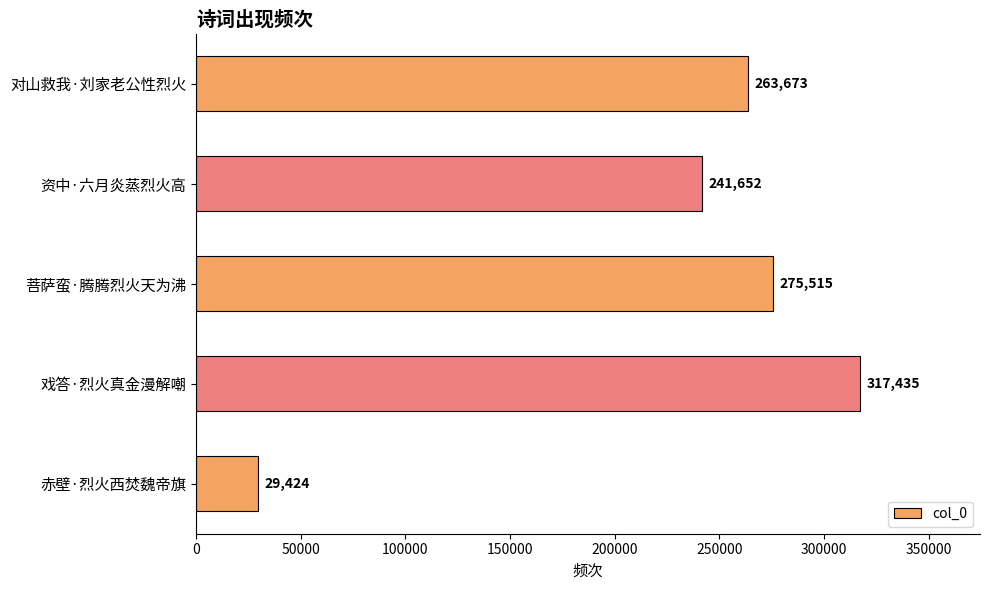

The value at 赤壁·烈火西焚魏帝旗 is 29424. True or false?

True